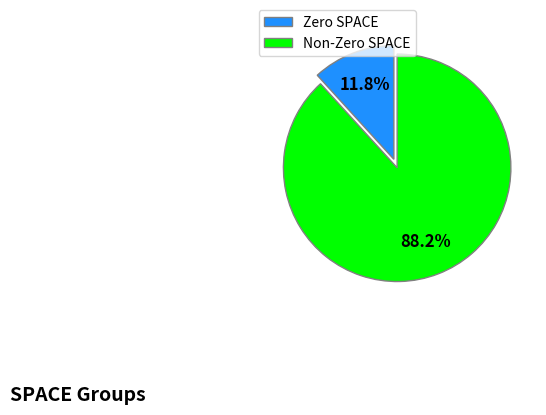

Is the sum of Non-Zero SPACE and Zero SPACE greater than half?

Yes